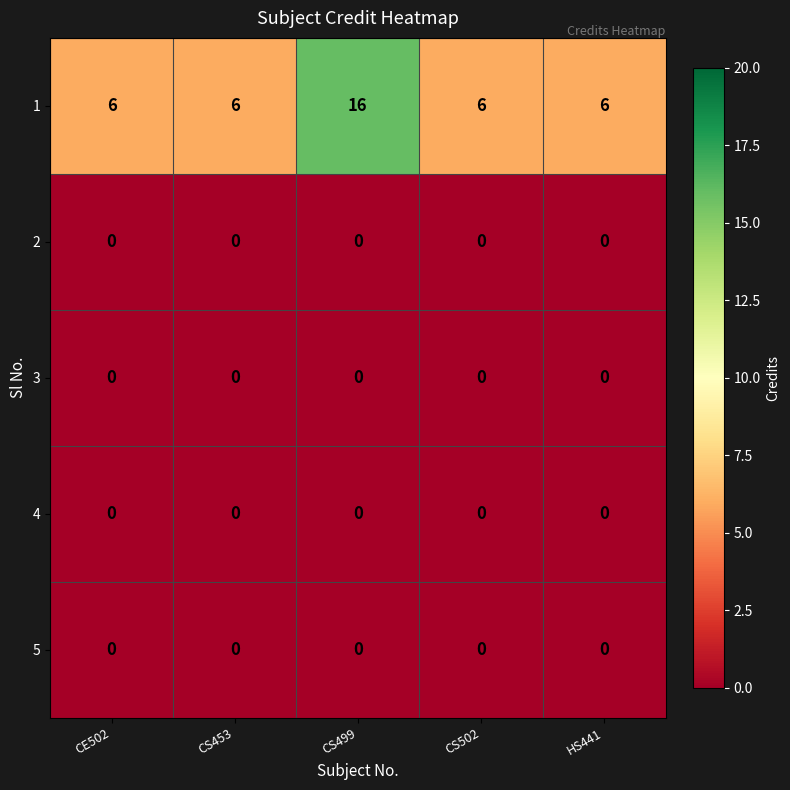

What value does the 1 series have at HS441, to the nearest 5?

5